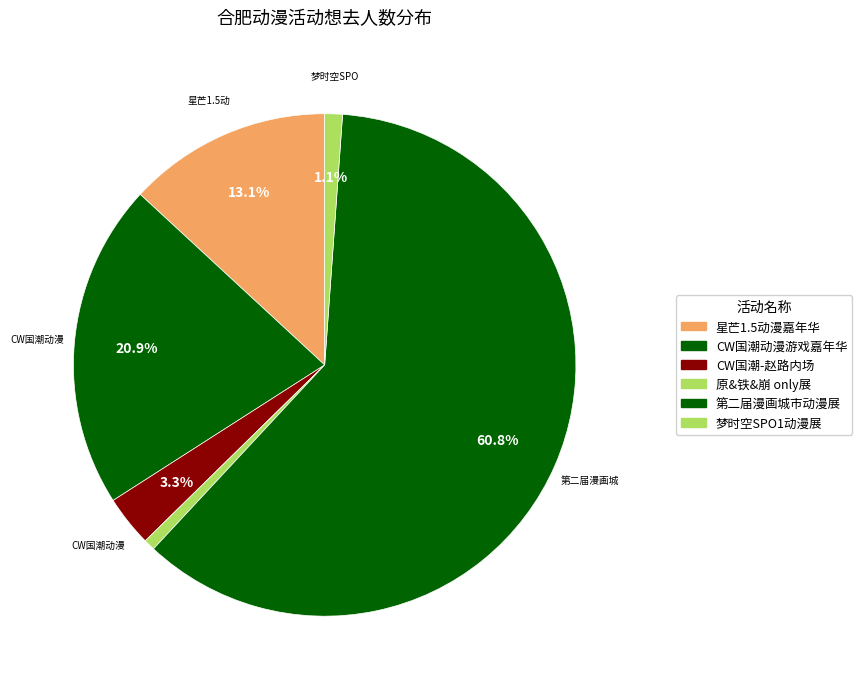

How many slices are in this pie chart?

6